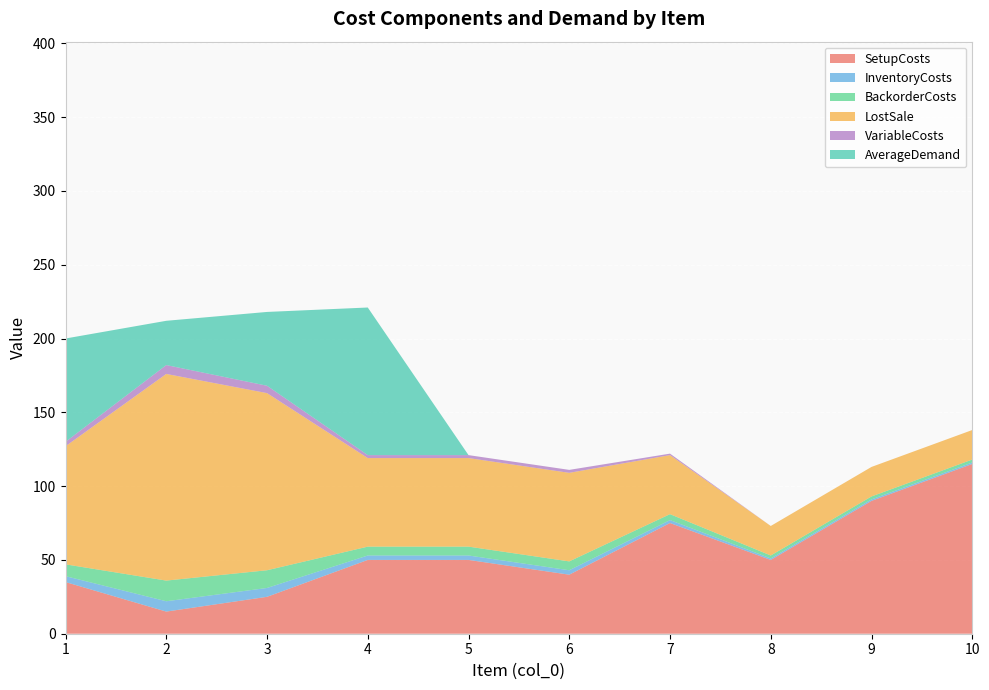

Reading left to right, list all the values displayed in this chart.

SetupCosts: 1=35	2=15	3=25	4=50	5=50	6=40	7=75	8=50	9=90	10=115
InventoryCosts: 1=4	2=7	3=6	4=3	5=3	6=3	7=2	8=1	9=1	10=1
BackorderCosts: 1=8	2=14	3=12	4=6	5=6	6=6	7=4	8=2	9=2	10=2
LostSale: 1=80	2=140	3=120	4=60	5=60	6=60	7=40	8=20	9=20	10=20
VariableCosts: 1=3	2=6	3=5	4=2	5=2	6=2	7=1	8=0	9=0	10=0
AverageDemand: 1=70	2=30	3=50	4=100	5=0	6=0	7=0	8=0	9=0	10=0